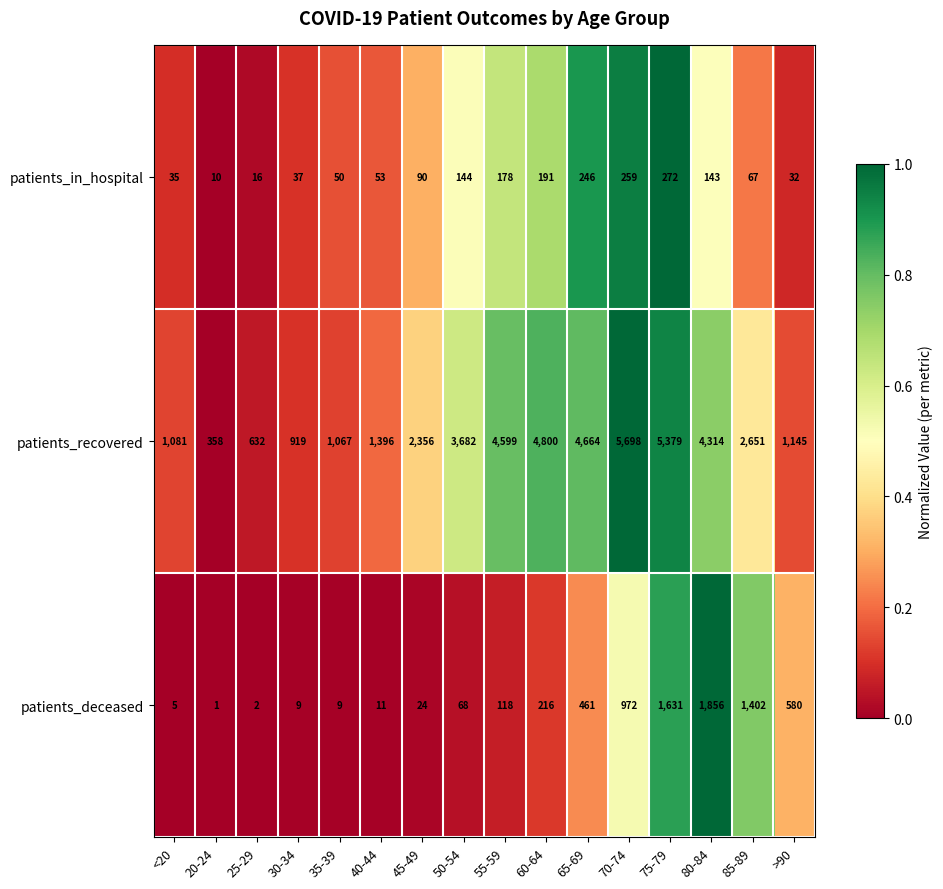

At how many categories does at least one series exceed 3495?

7